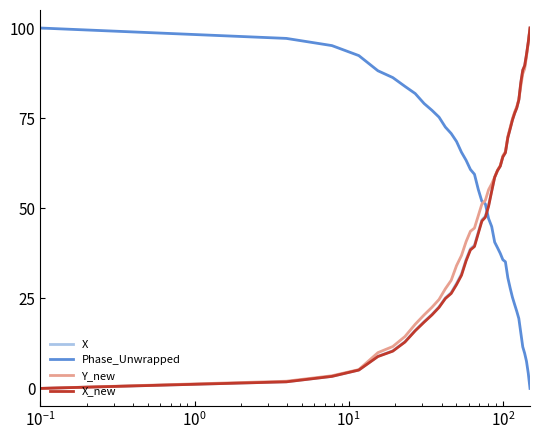

True or false: Phase_Unwrapped and X_new cross at least once.

True